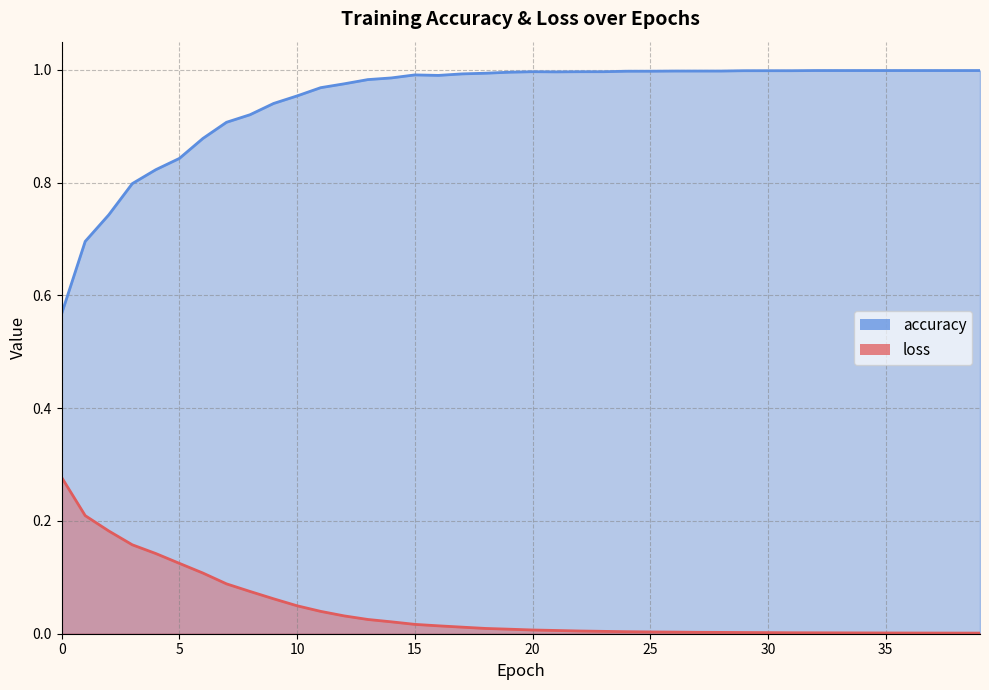

True or false: accuracy and loss cross at least once.

False